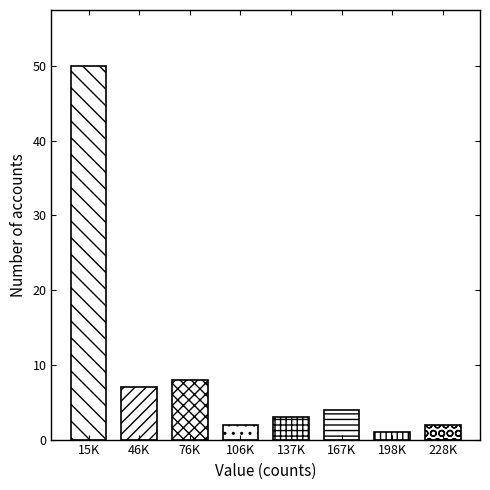

Reading left to right, what are all the values shown in this chart?

50	7	8	2	3	4	1	2